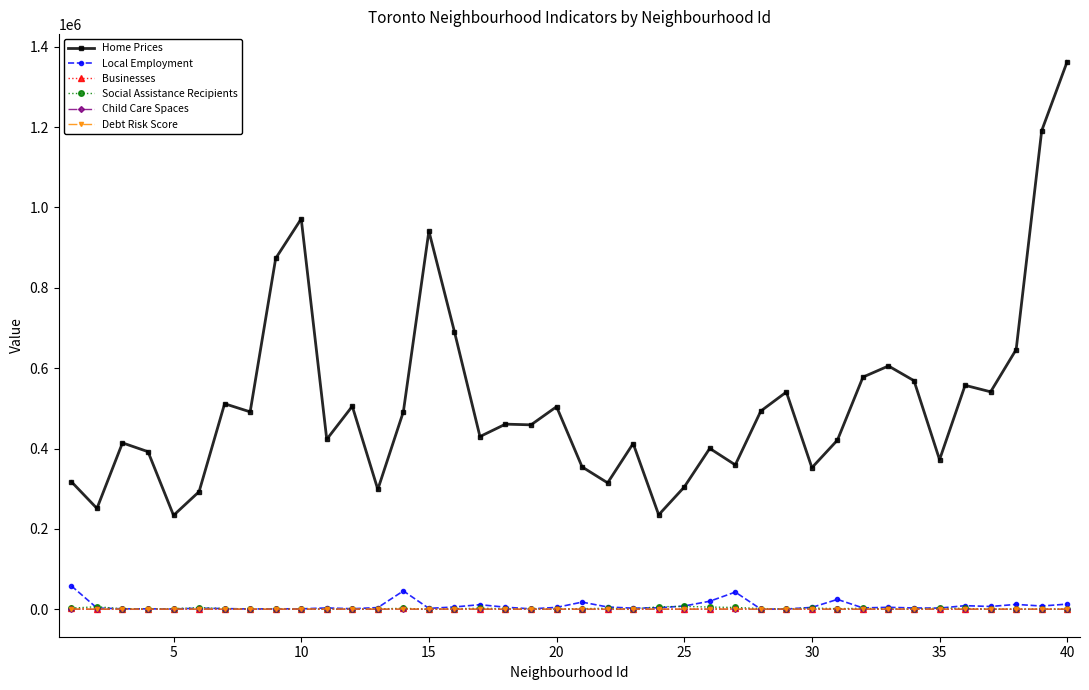

What is the difference between the maximum and minimum values in the Home Prices series?

1129370